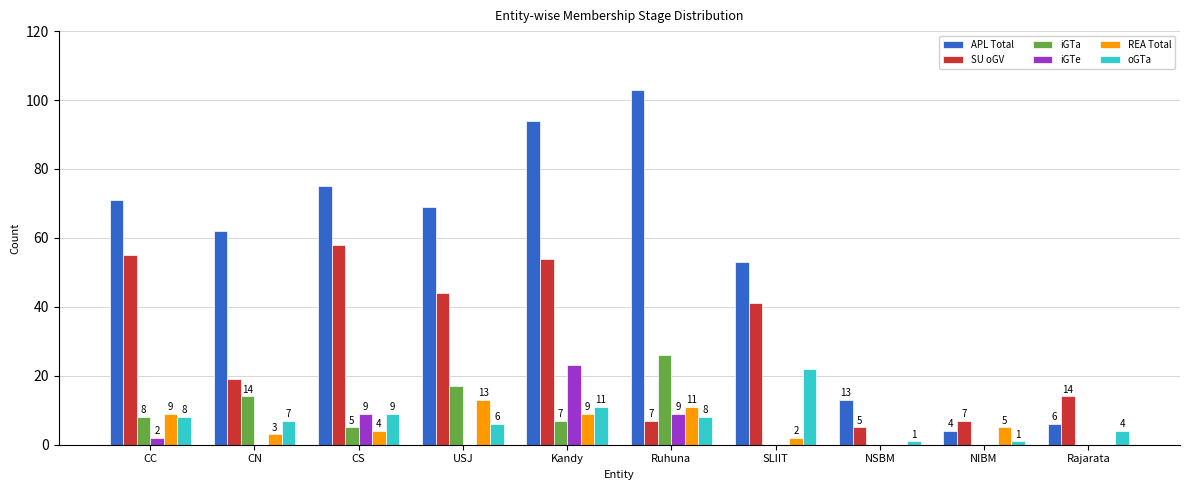

Reading left to right, list all the values displayed in this chart.

APL Total: CC=71	CN=62	CS=75	USJ=69	Kandy=94	Ruhuna=103	SLIIT=53	NSBM=13	NIBM=4	Rajarata=6
SU oGV: CC=55	CN=19	CS=58	USJ=44	Kandy=54	Ruhuna=7	SLIIT=41	NSBM=5	NIBM=7	Rajarata=14
iGTa: CC=8	CN=14	CS=5	USJ=17	Kandy=7	Ruhuna=26	SLIIT=0	NSBM=0	NIBM=0	Rajarata=0
iGTe: CC=2	CN=0	CS=9	USJ=0	Kandy=23	Ruhuna=9	SLIIT=0	NSBM=0	NIBM=0	Rajarata=0
REA Total: CC=9	CN=3	CS=4	USJ=13	Kandy=9	Ruhuna=11	SLIIT=2	NSBM=0	NIBM=5	Rajarata=0
oGTa: CC=8	CN=7	CS=9	USJ=6	Kandy=11	Ruhuna=8	SLIIT=22	NSBM=1	NIBM=1	Rajarata=4